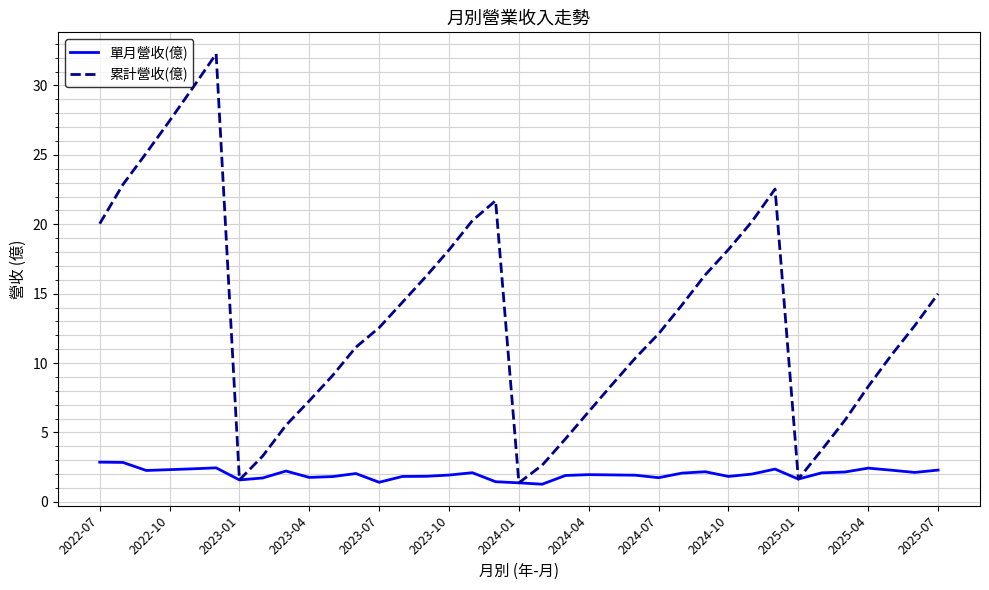

What is the maximum value shown in the chart?

32.3